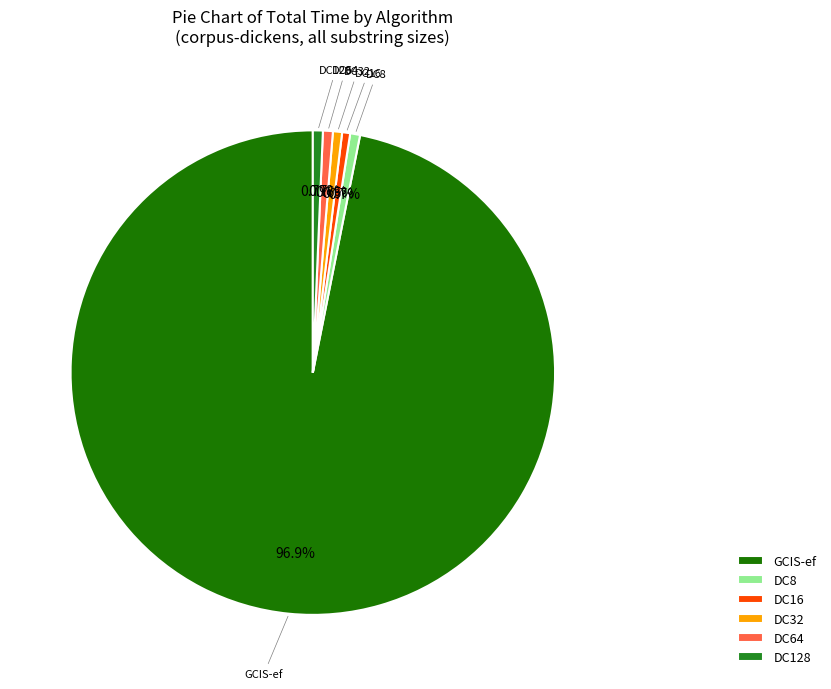

Is there a majority slice in this chart?

Yes